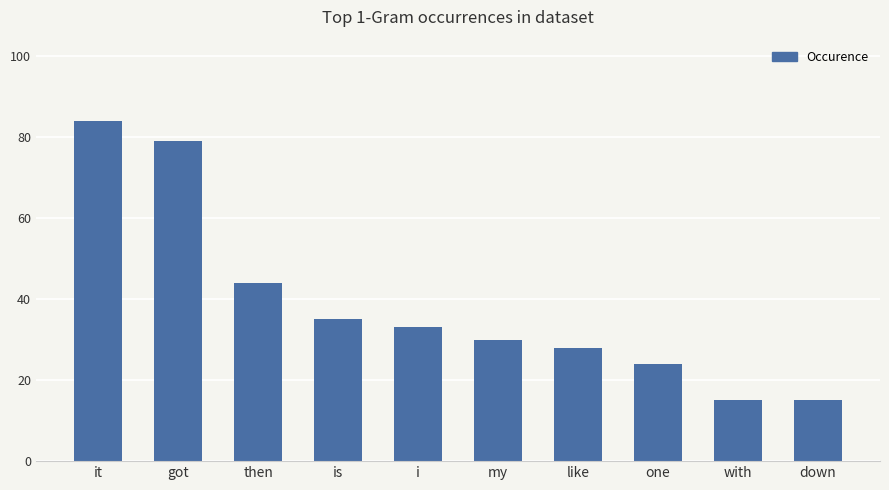

Between one and i, which is larger?

i